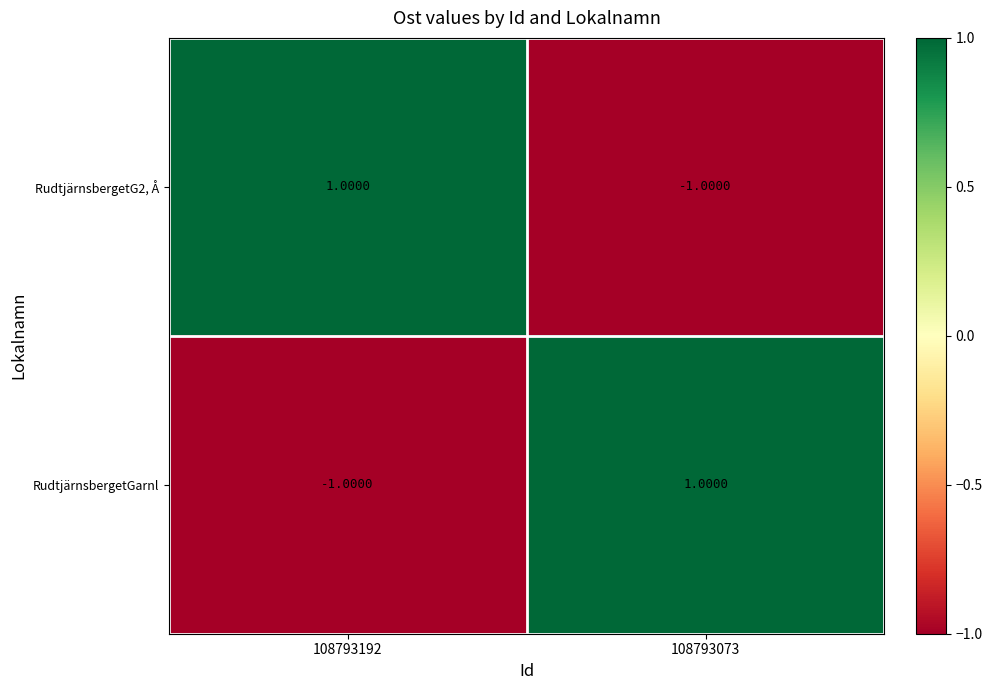

How many values in RudtjärnsbergetG2, Å are below zero?

1